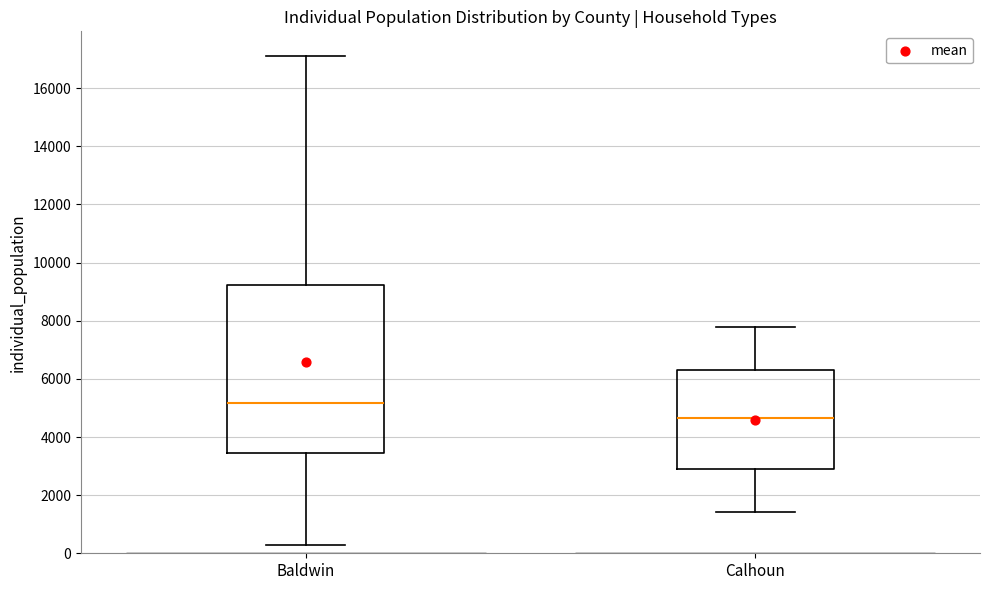

Which box is the tallest, from its lower edge to its upper edge?

Baldwin